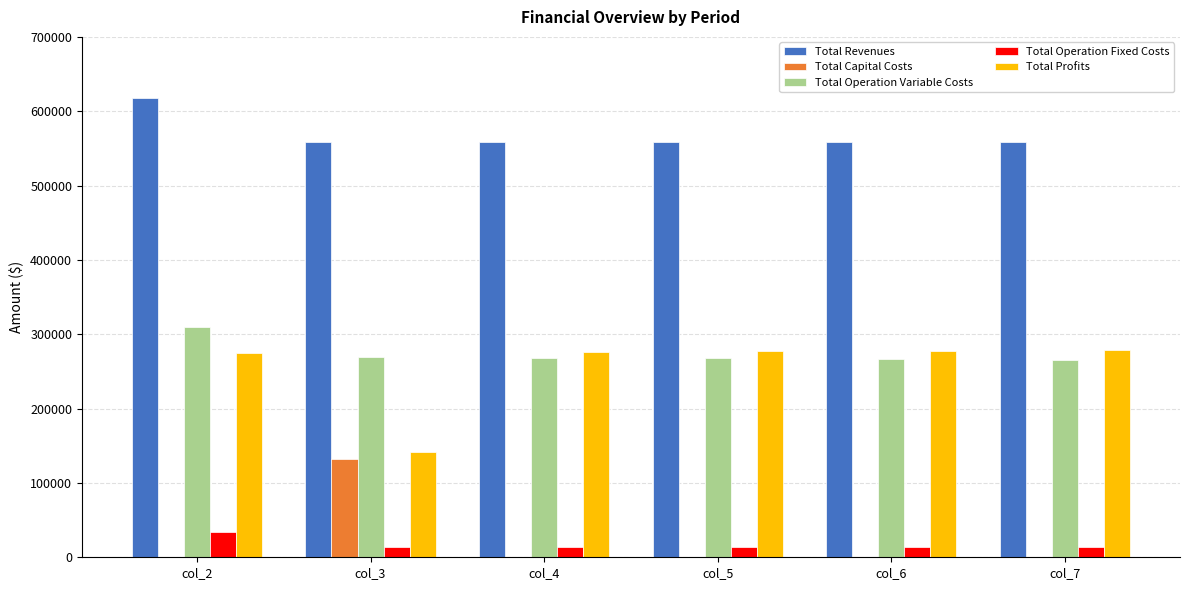

The Total Profits series shows 160230.2 at col_5. True or false?

False